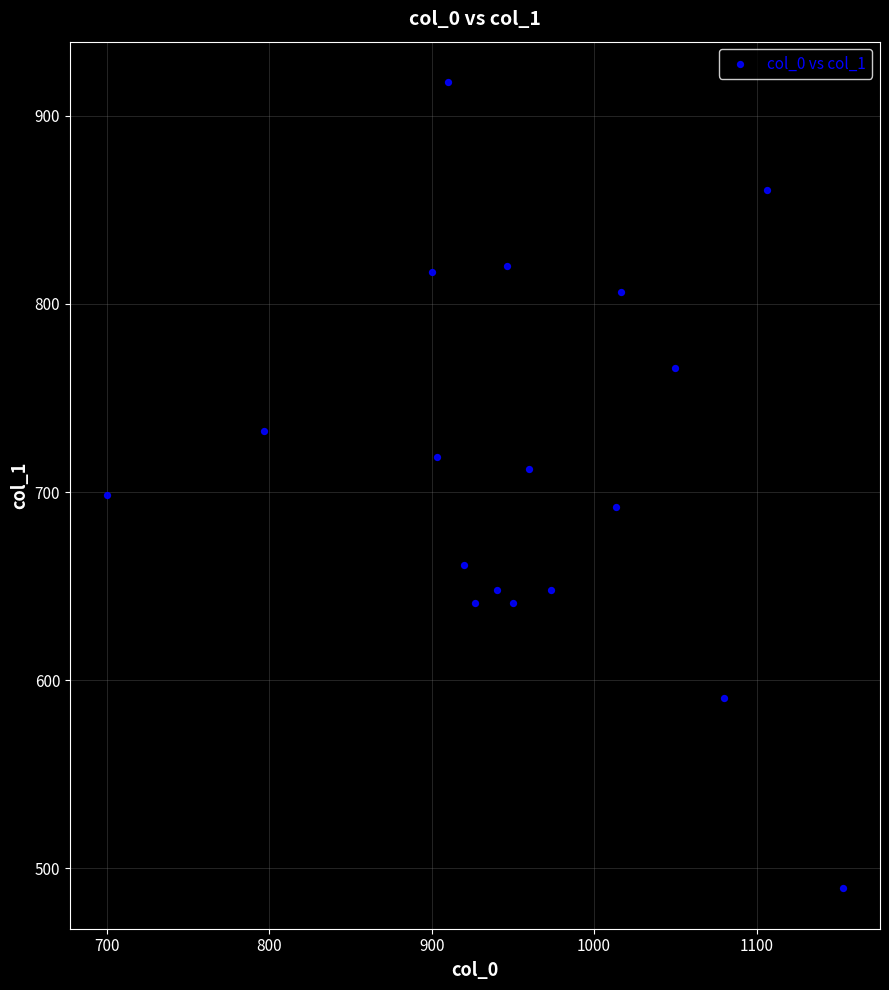

What is the range of Y values (max minus min)?

428.6